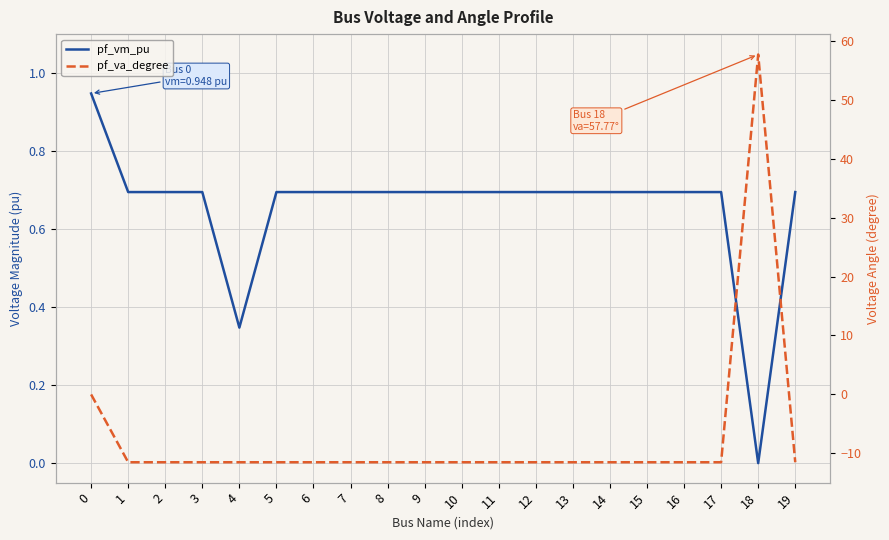

Reading right to left, transcribe all the data shown in this chart.

pf_vm_pu: 19=0.7	18=0.0	17=0.7	16=0.7	15=0.7	14=0.7	13=0.7	12=0.7	11=0.7	10=0.7	9=0.7	8=0.7	7=0.7	6=0.7	5=0.7	4=0.3	3=0.7	2=0.7	1=0.7	0=0.9
pf_va_degree: 19=-11.6	18=57.8	17=-11.6	16=-11.6	15=-11.6	14=-11.6	13=-11.6	12=-11.6	11=-11.6	10=-11.6	9=-11.6	8=-11.6	7=-11.6	6=-11.6	5=-11.6	4=-11.6	3=-11.6	2=-11.6	1=-11.6	0=-0.1